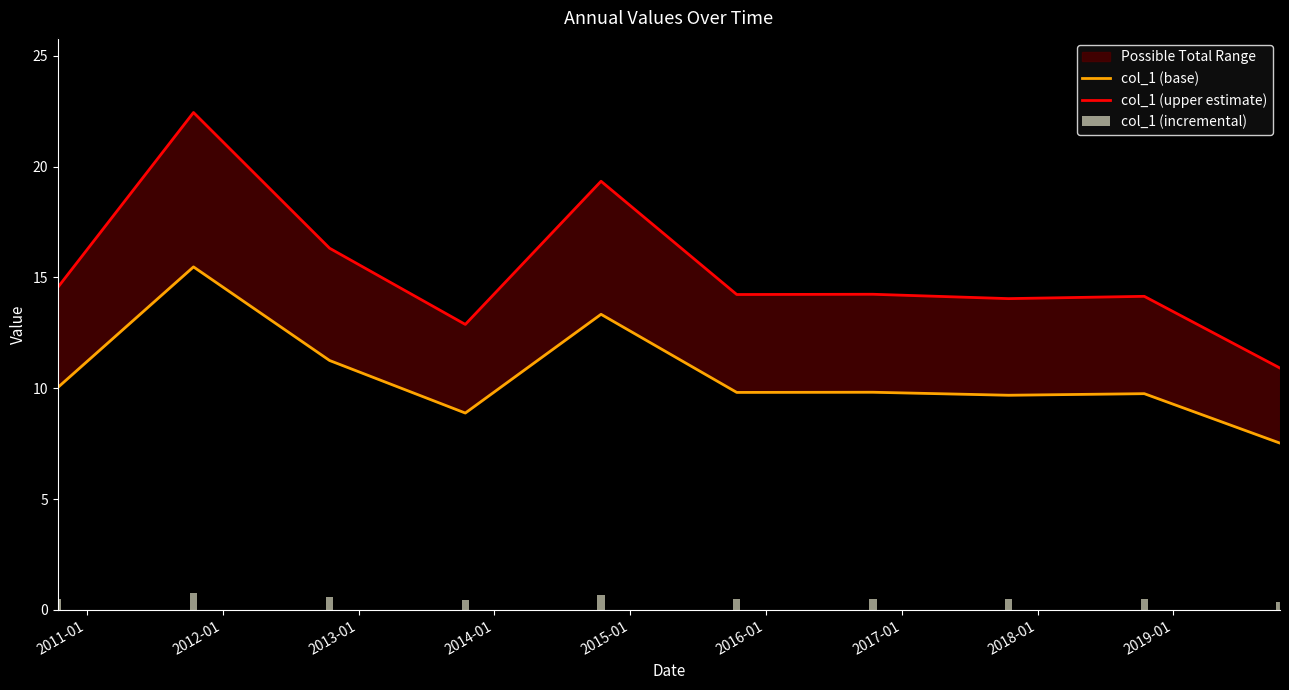

What is the minimum value for col_1 (incremental)?

0.4